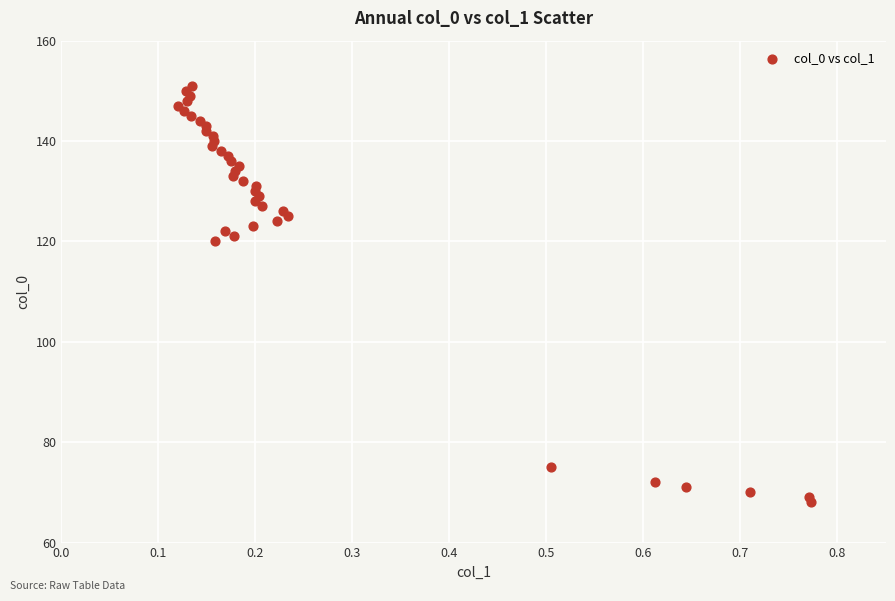

What Y value in the scatter plot is closest to 109?

120